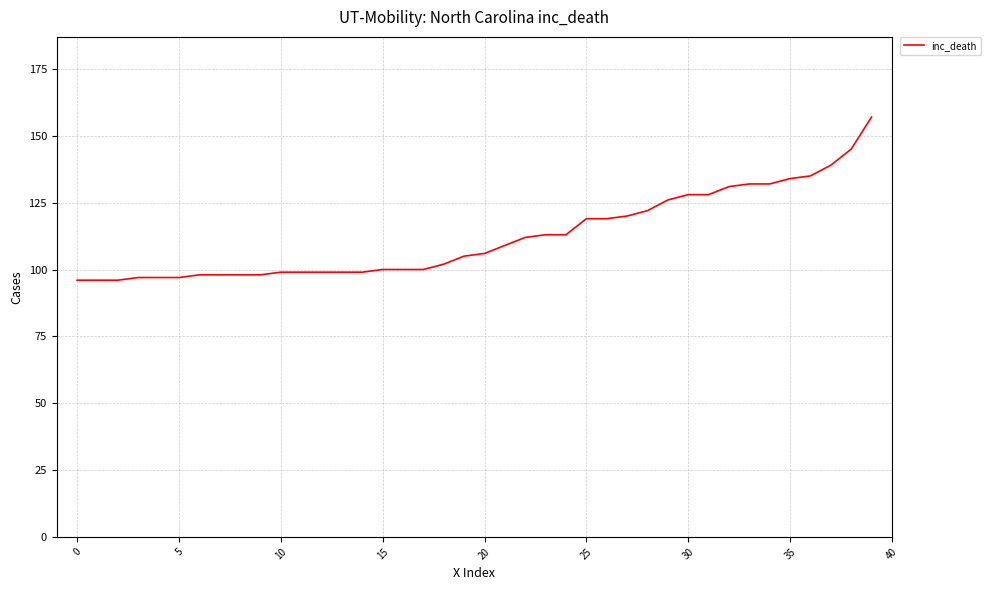

Reading left to right, extract all data points from this chart.

96	96	96	97	97	97	98	98	98	98	99	99	99	99	99	100	100	100	102	105	106	109	112	113	113	119	119	120	122	126	128	128	131	132	132	134	135	139	145	157